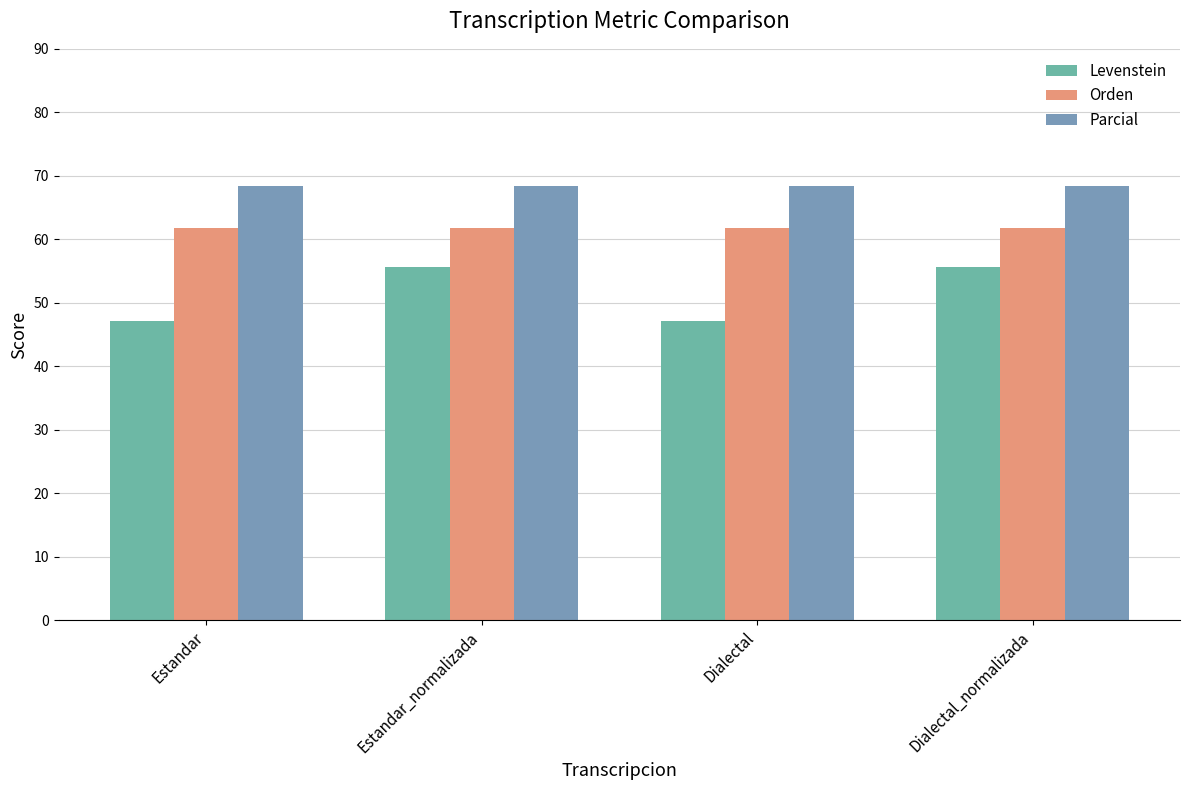

What are all the series names shown in the legend?

Levenstein, Orden, Parcial